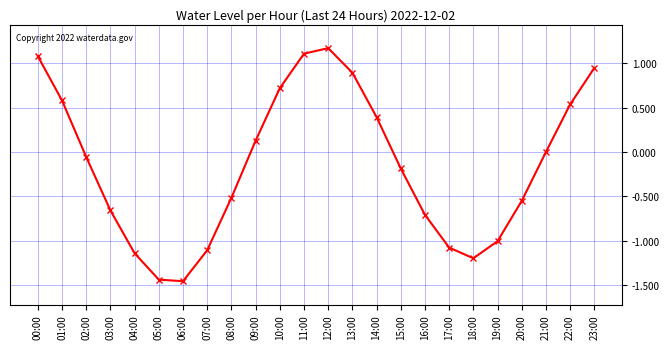

What is the difference between the maximum and minimum values?

2.6